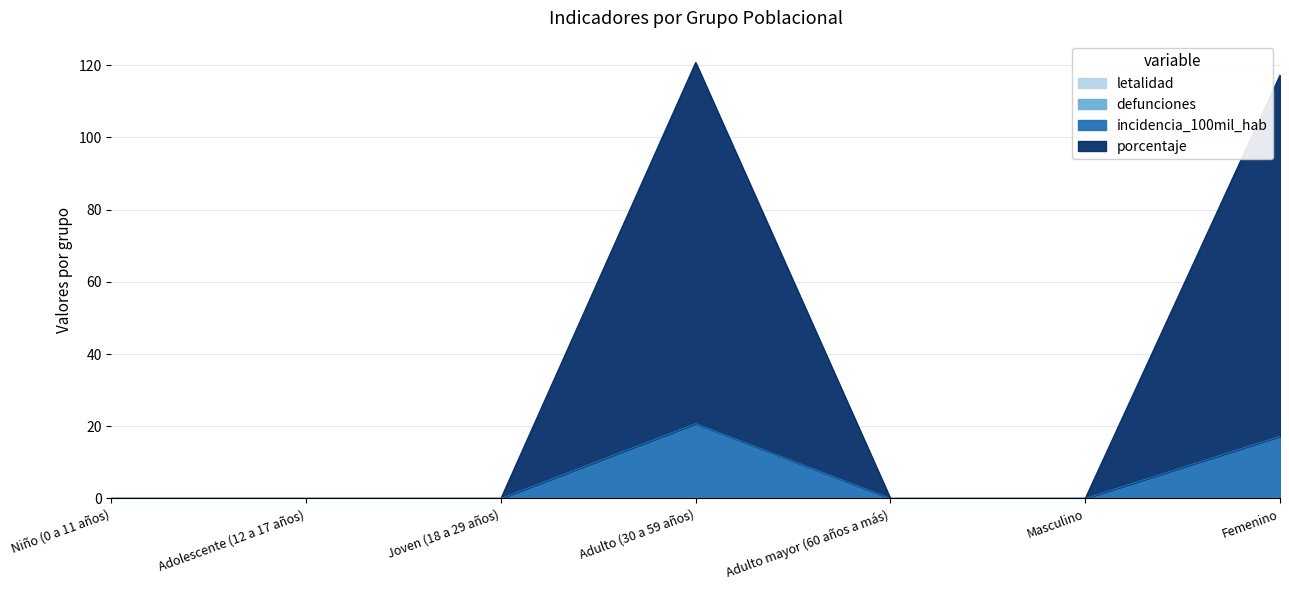

True or false: porcentaje and incidencia_100mil_hab intersect in this chart.

False